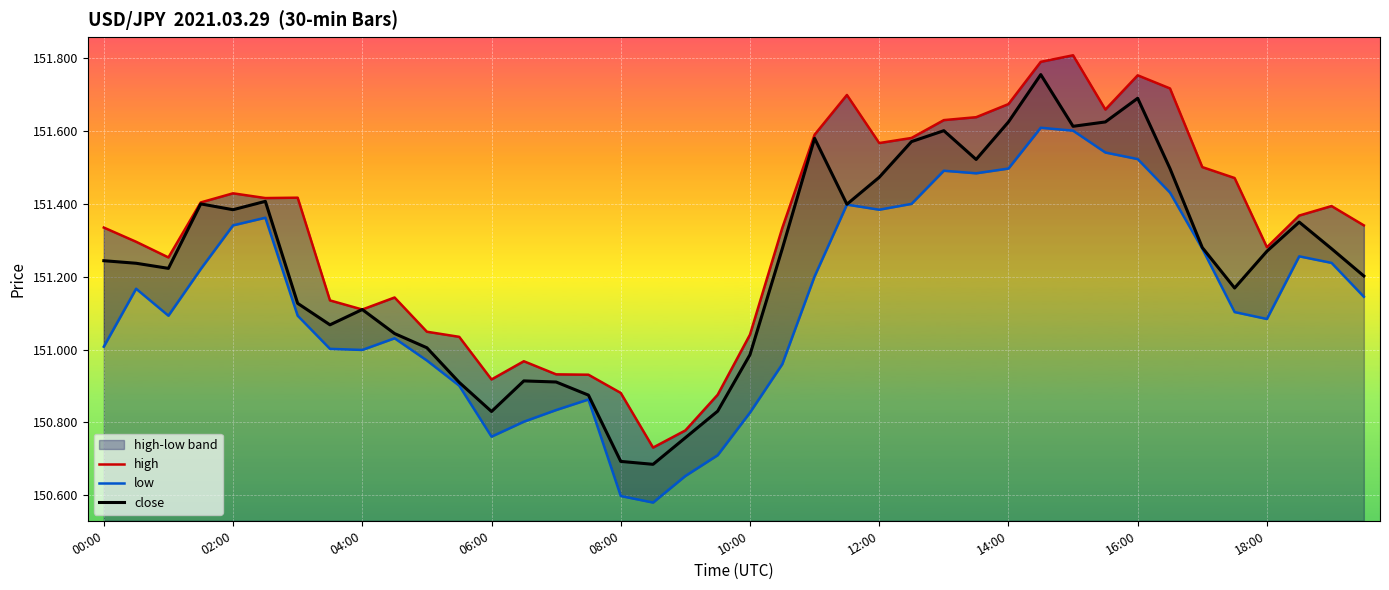

Is it true that high equals 151.6 at 22?

True